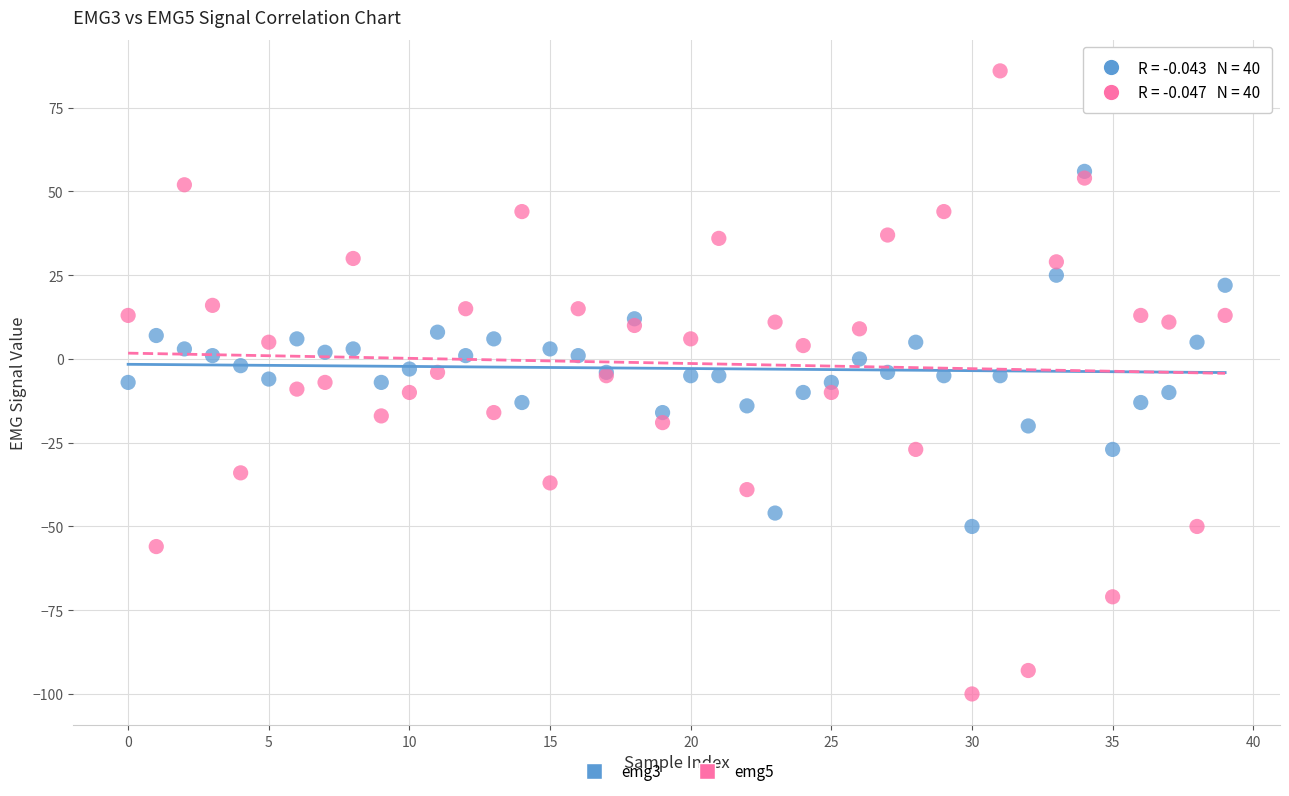

What are all the series names shown in the legend?

emg3, emg5